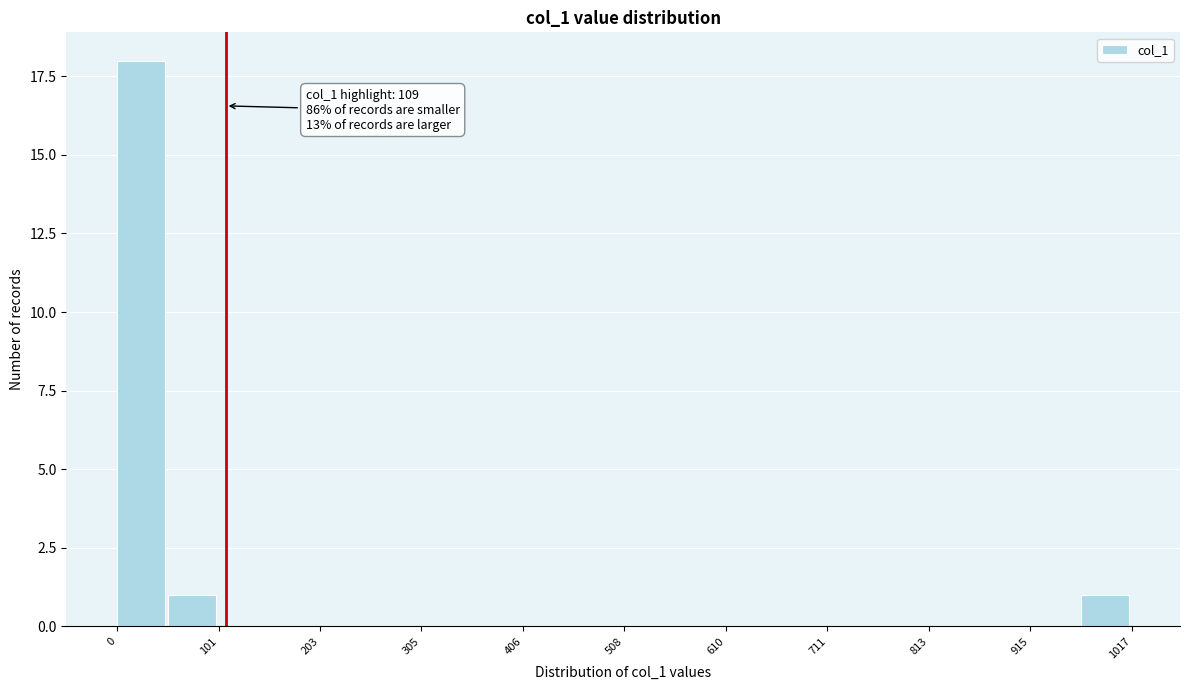

Read against the x-axis, roughly where is the centre of the tallest bar?

20